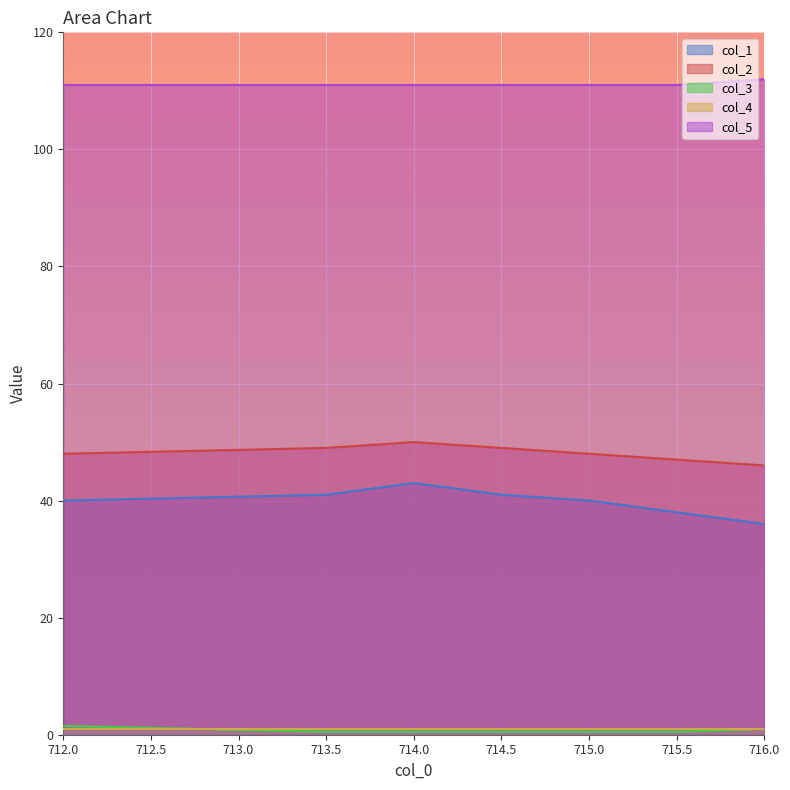

What is the approximate value of col_5 at 714.0?

111.0